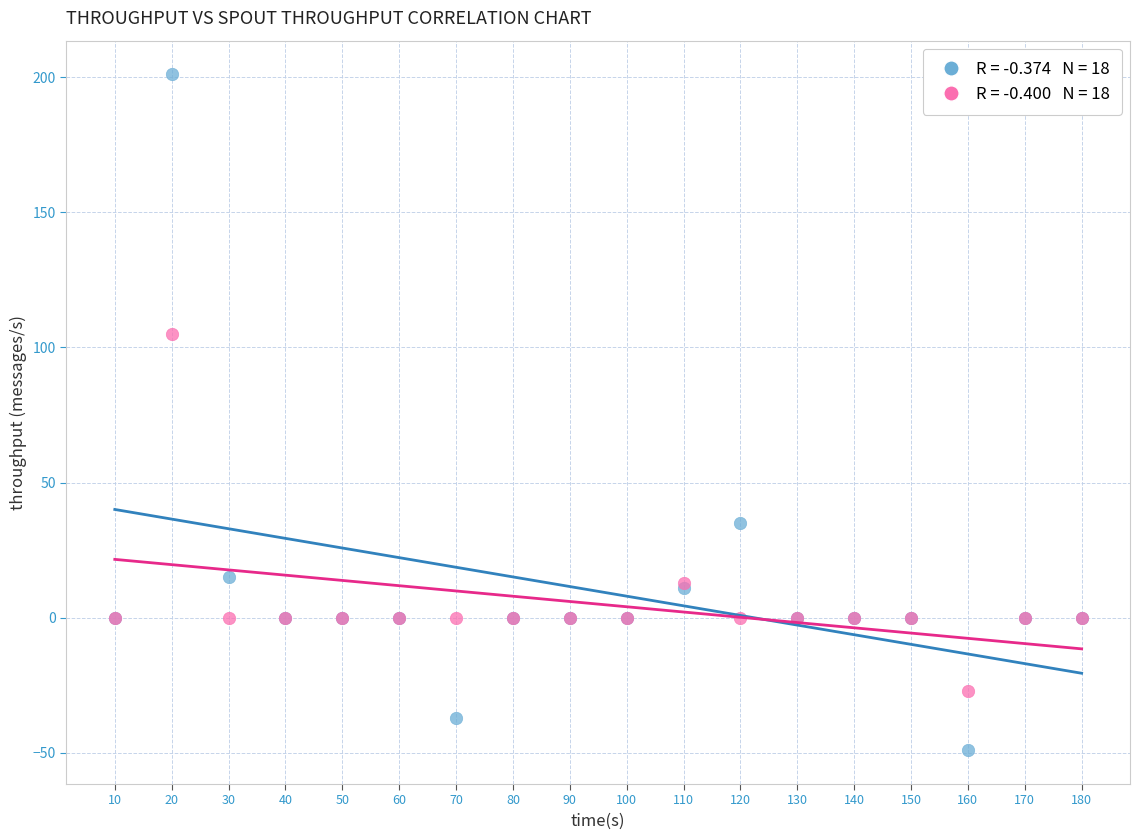

Across all series, what Y value is closest to 76?

105